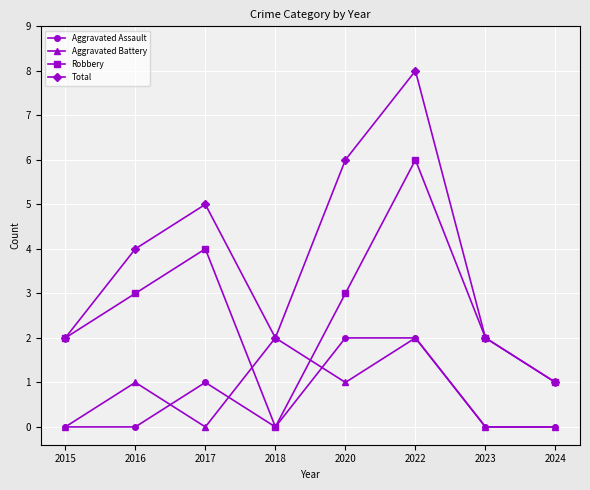

At which category does Aggravated Battery reach its first local valley?

2017